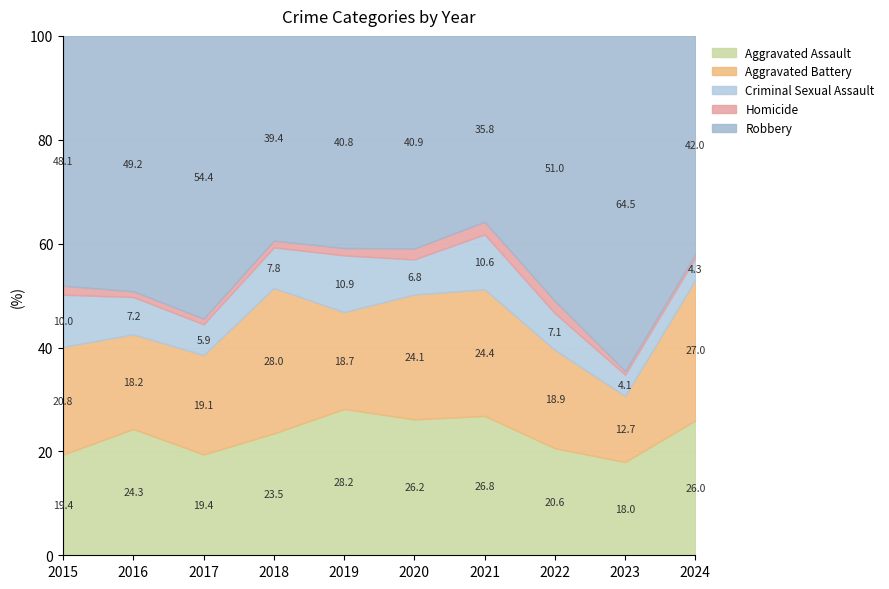

True or false: Aggravated Battery and Homicide cross at least once.

False